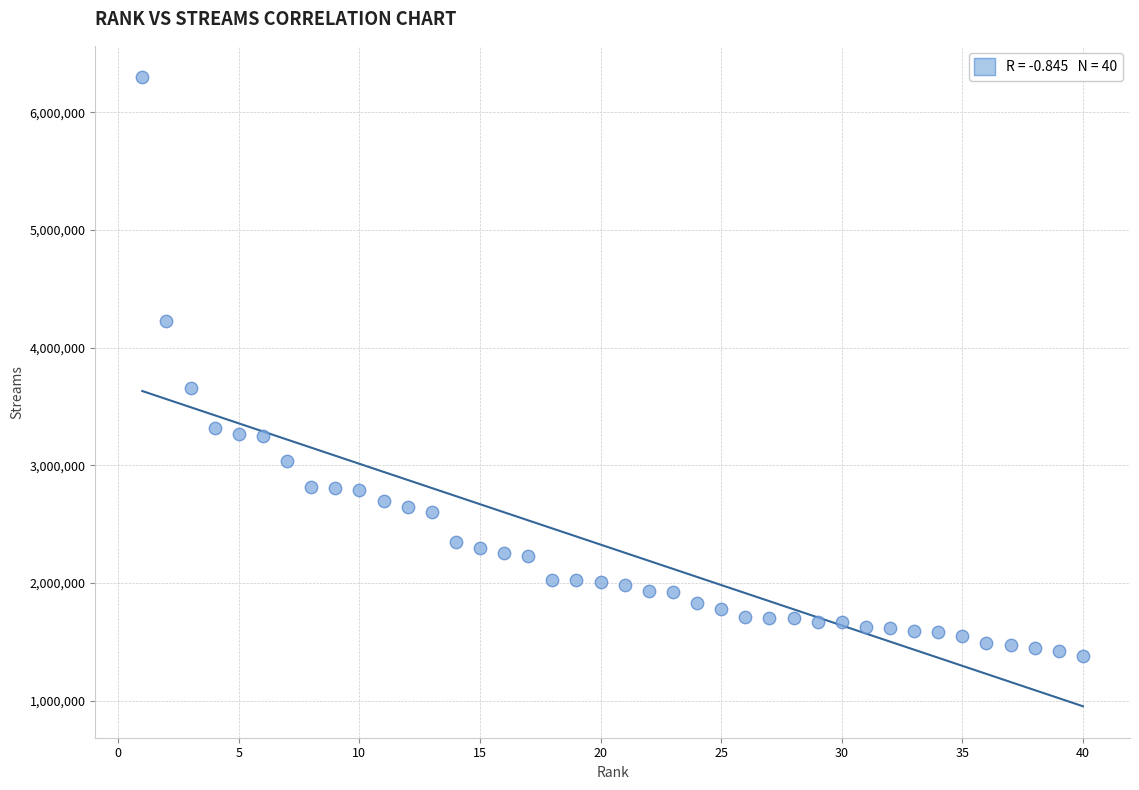

What is the range of Y values (max minus min)?

4916193